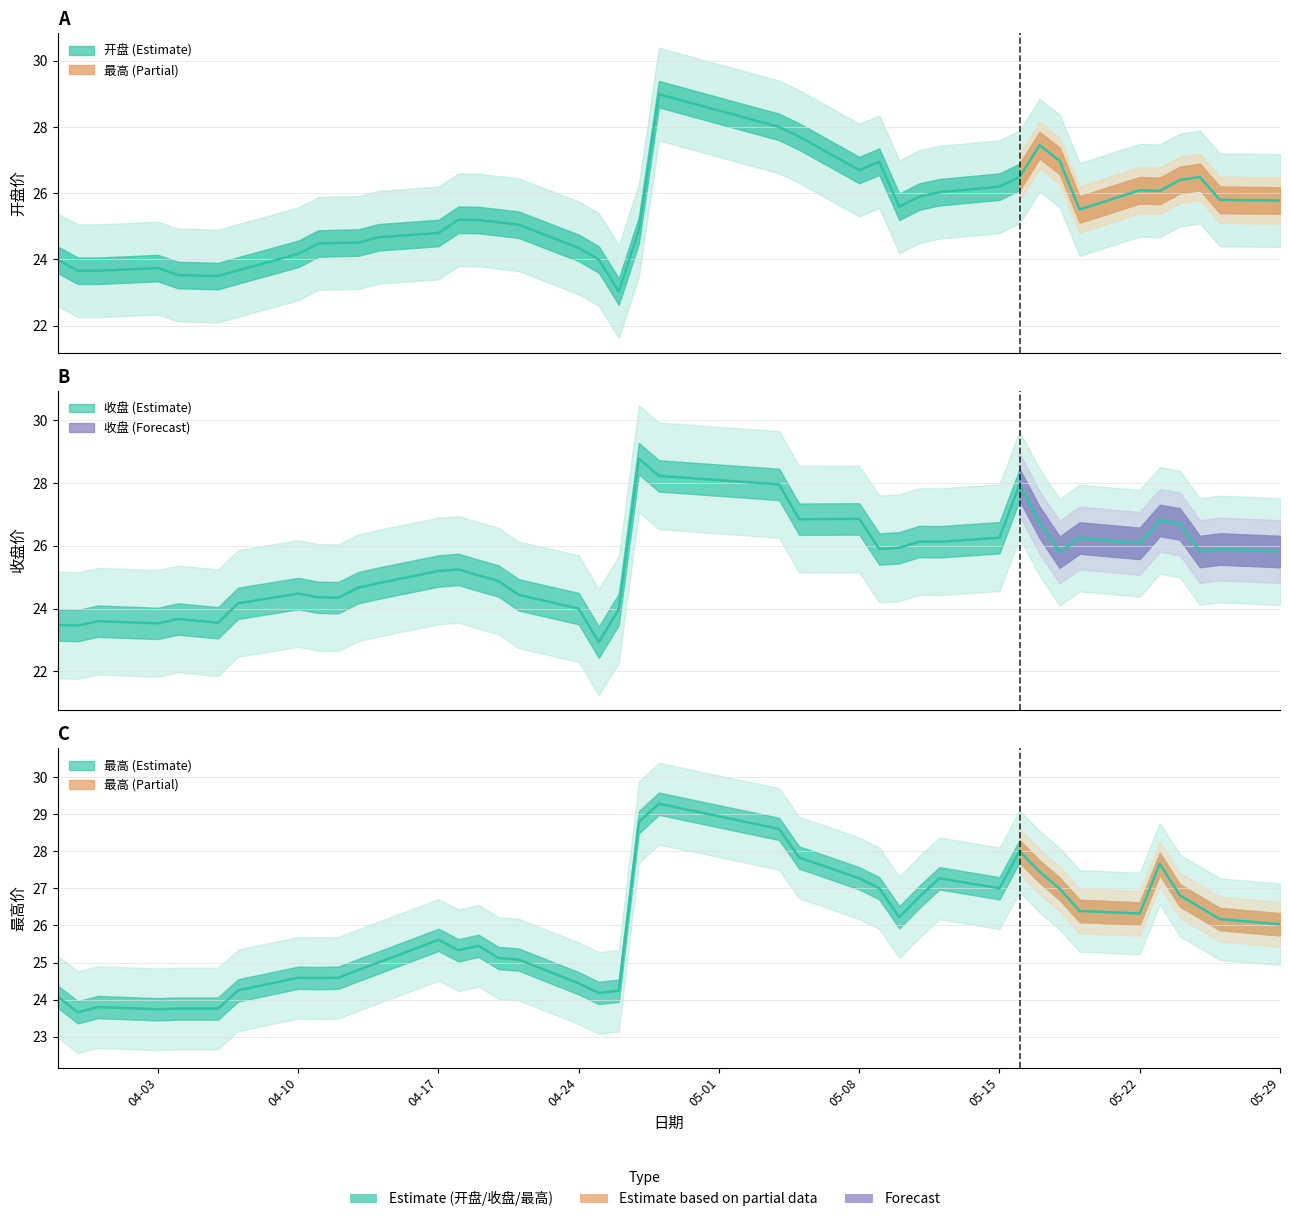

Reading left to right, list all the values displayed in this chart.

开盘: 24.0	23.7	23.7	23.7	23.5	23.5	23.7	24.2	24.5	24.5	24.5	24.7	24.8	25.2	25.2	25.1	25.1	24.4	24.0	23.0	24.9	29.0	28.0	27.7	26.7	26.9	25.6	25.9	26.0	26.2	26.5	27.4	27.0	25.5	26.1	26.1	26.4	26.5	25.8	25.8
收盘: 23.5	23.5	23.6	23.5	23.7	23.6	24.2	24.5	24.4	24.4	24.7	24.8	25.2	25.2	25.1	24.9	24.4	24.0	22.9	24.0	28.8	28.2	28.0	26.9	26.9	25.9	25.9	26.1	26.1	26.3	27.9	26.8	25.8	26.2	26.1	26.8	26.7	25.8	25.9	25.8
最高: 24.1	23.7	23.8	23.7	23.8	23.8	24.2	24.6	24.6	24.6	24.8	25.0	25.6	25.3	25.4	25.1	25.1	24.4	24.2	24.2	28.8	29.3	28.6	27.8	27.3	27.0	26.2	26.8	27.3	27.0	28.0	27.4	27.0	26.4	26.3	27.7	26.8	26.5	26.2	26.0